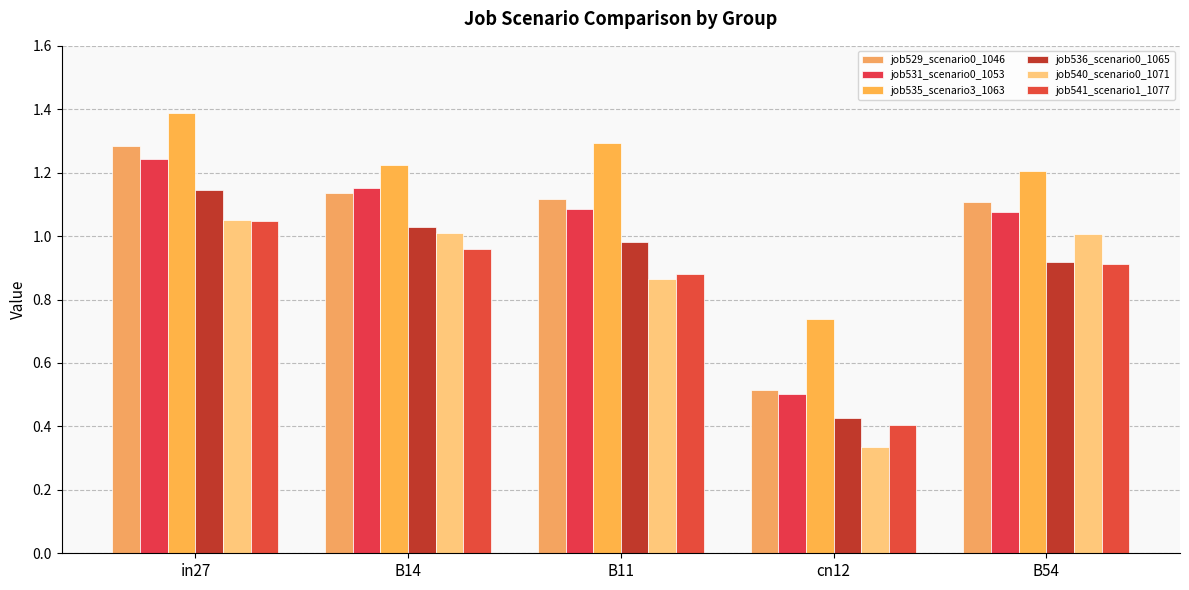

How many groups of bars are there?

5